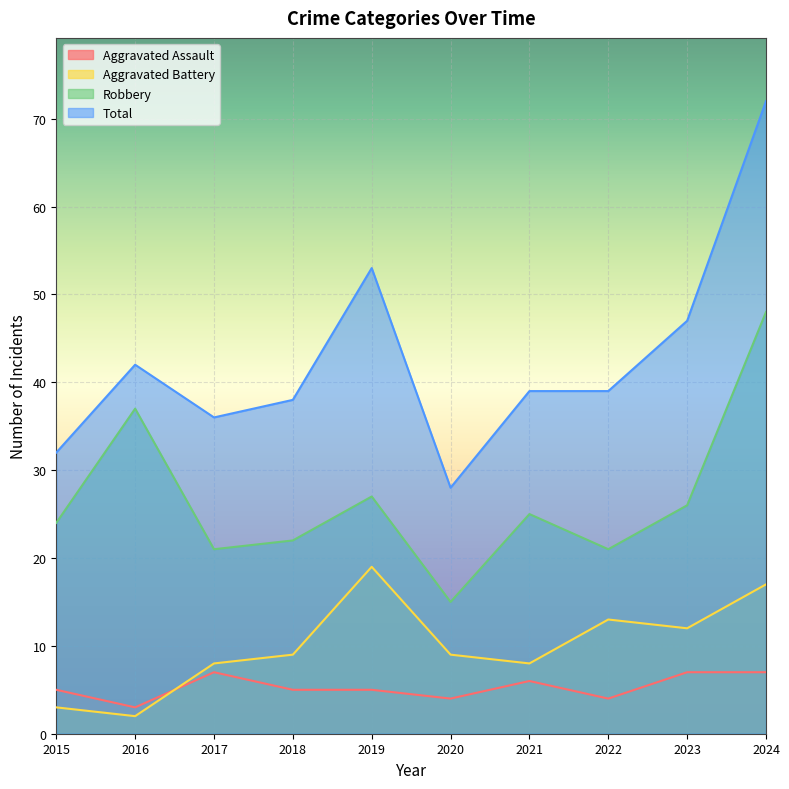

What is the total value across all series at 2018?

74